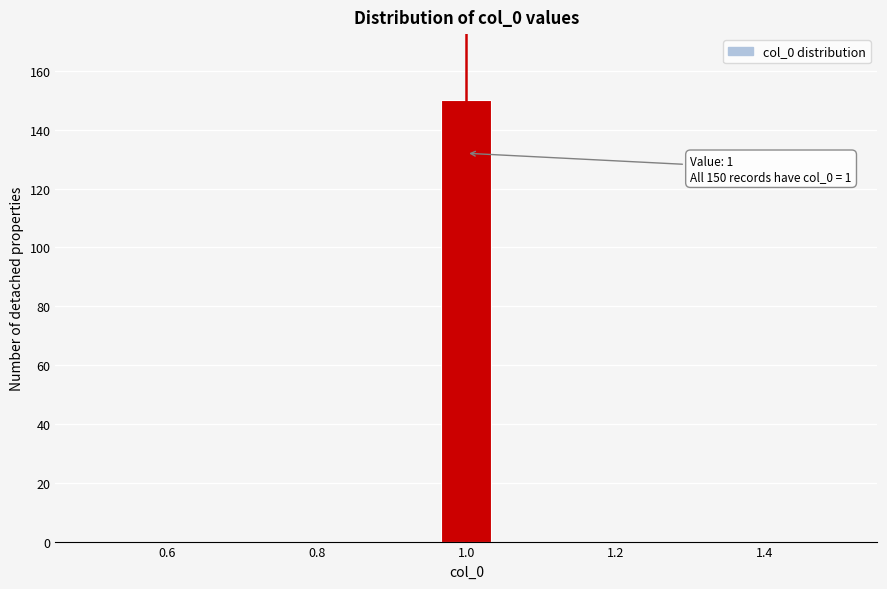

Read against the x-axis, roughly where is the centre of the tallest bar?

1.00